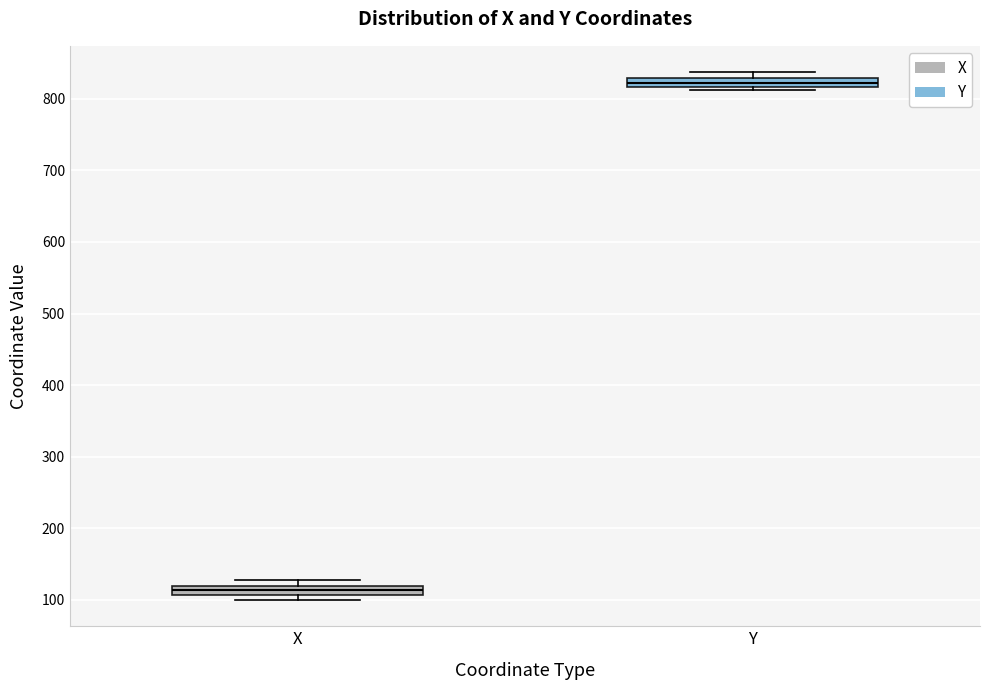

Where is the lower edge of the box for X on the y-axis? The values are not printed on the chart, so give them approximately, as read against the axis.

110